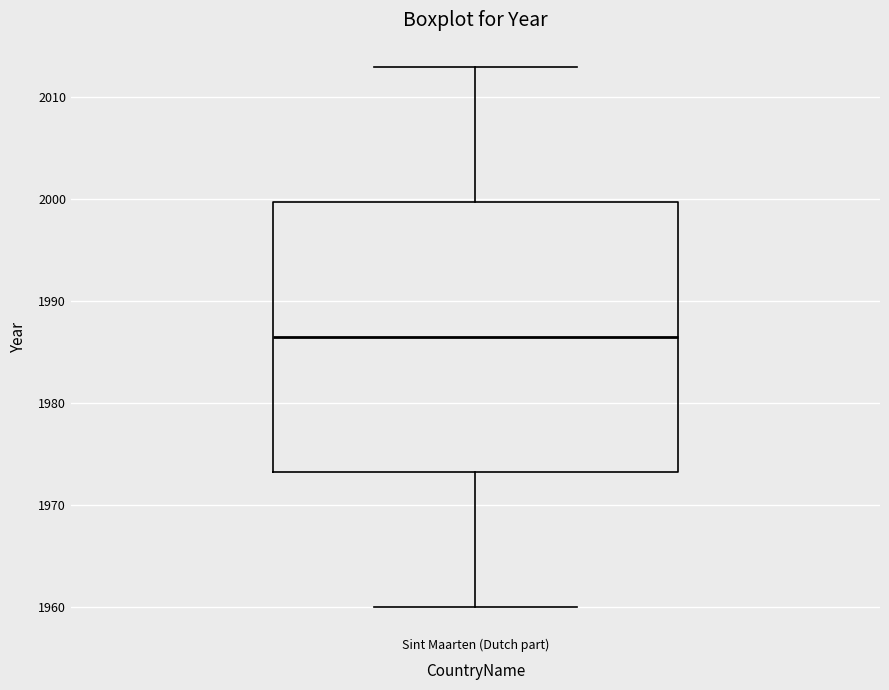

Read this box plot against the y-axis: the position of the median line, the range covered by the box, and the ends of both whiskers. The values are not printed on the chart, so give them approximately, as read against the axis.

median 1987, box 1973 to 2000, whiskers 1960 to 2013